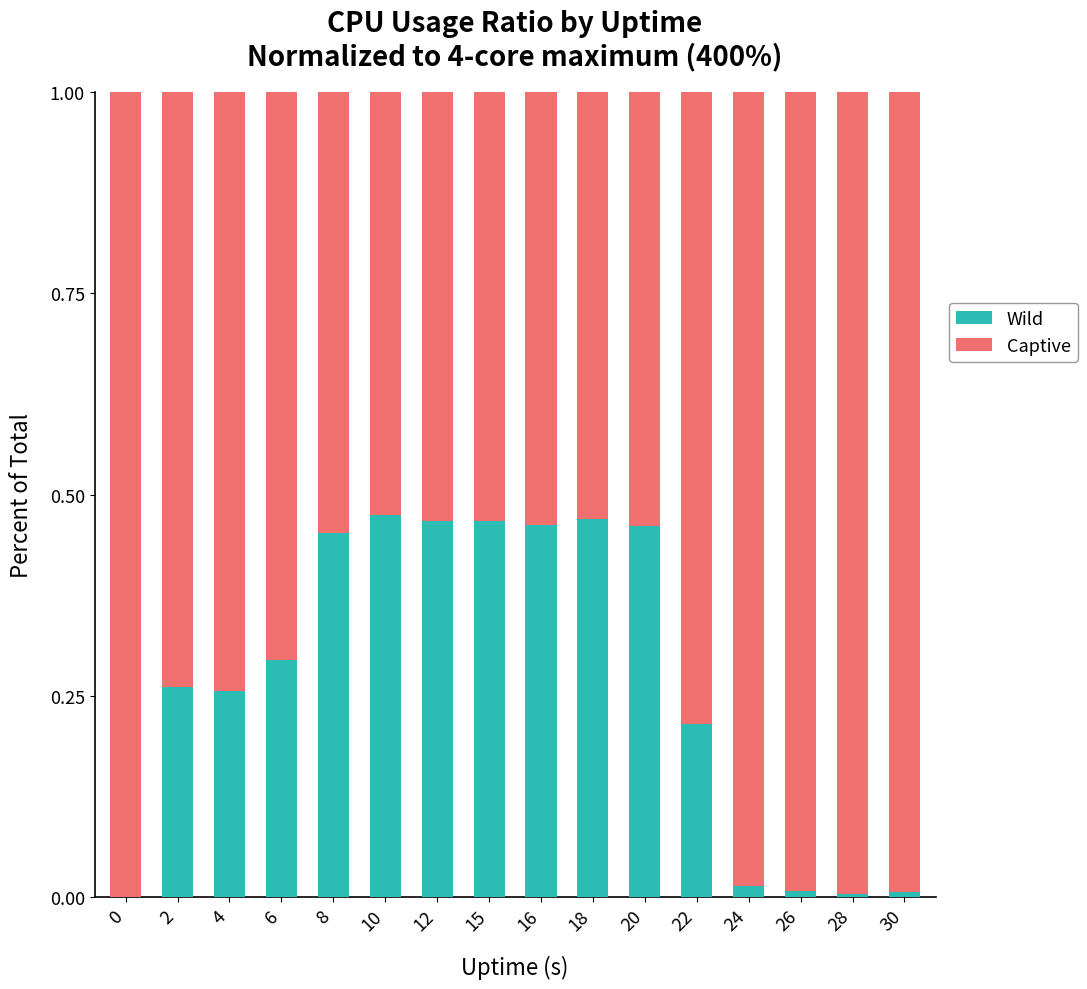

True or false: Wild has a value of 0.1 at 4.

False